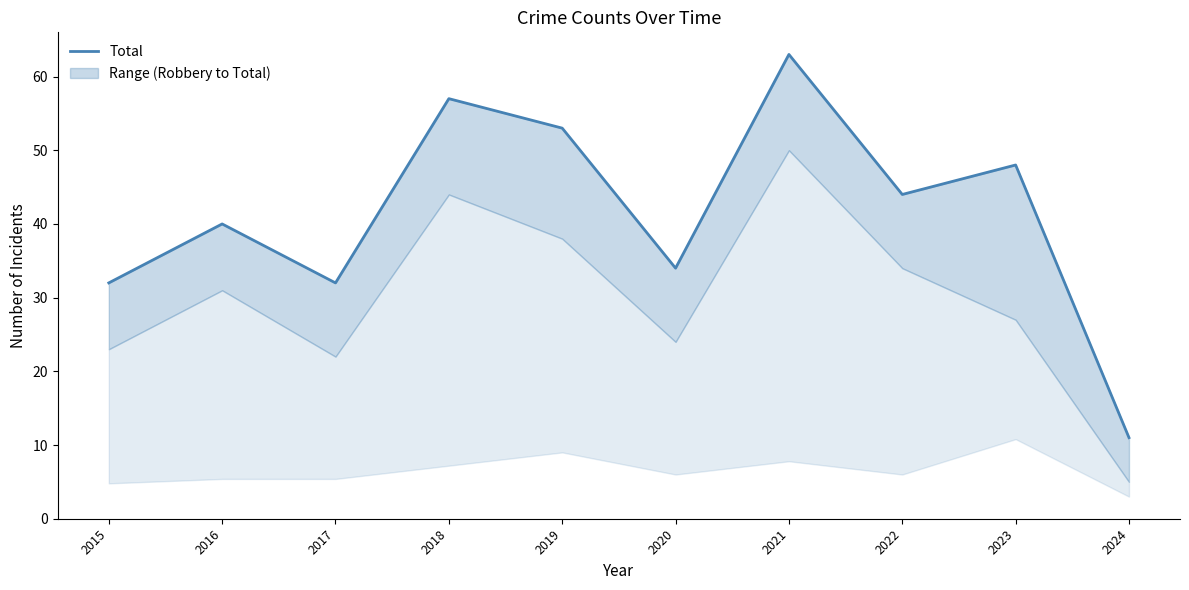

True or false: the data shows 11 at 2024.

True